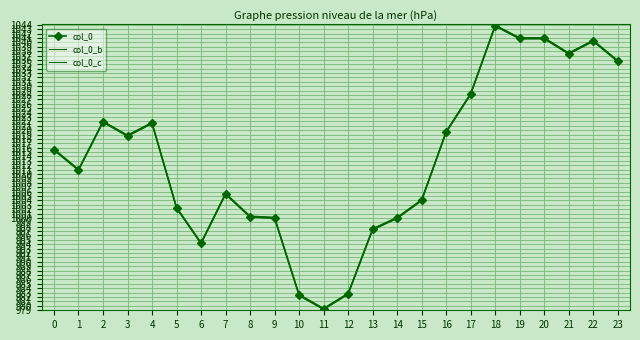

Which series has the largest total across all categories?

col_0_b